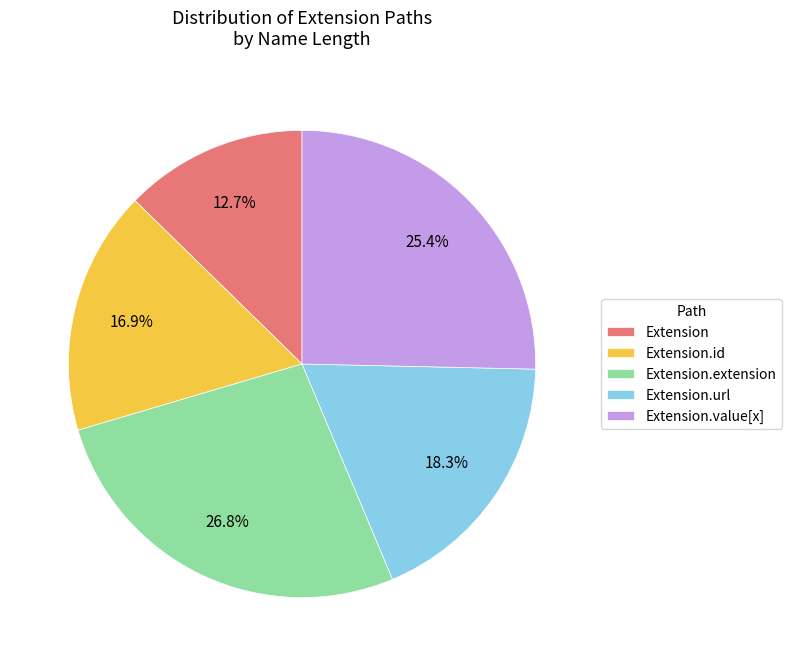

What is the smallest slice in the pie chart?

Extension